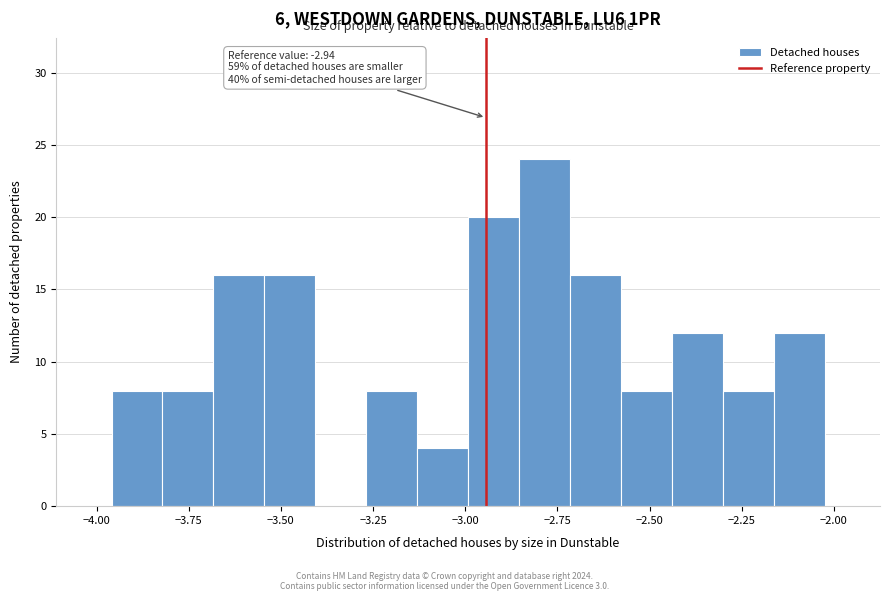

Around what value on the x-axis is the tallest bar? Give the approximate position of its centre, as read against the axis.

-2.80